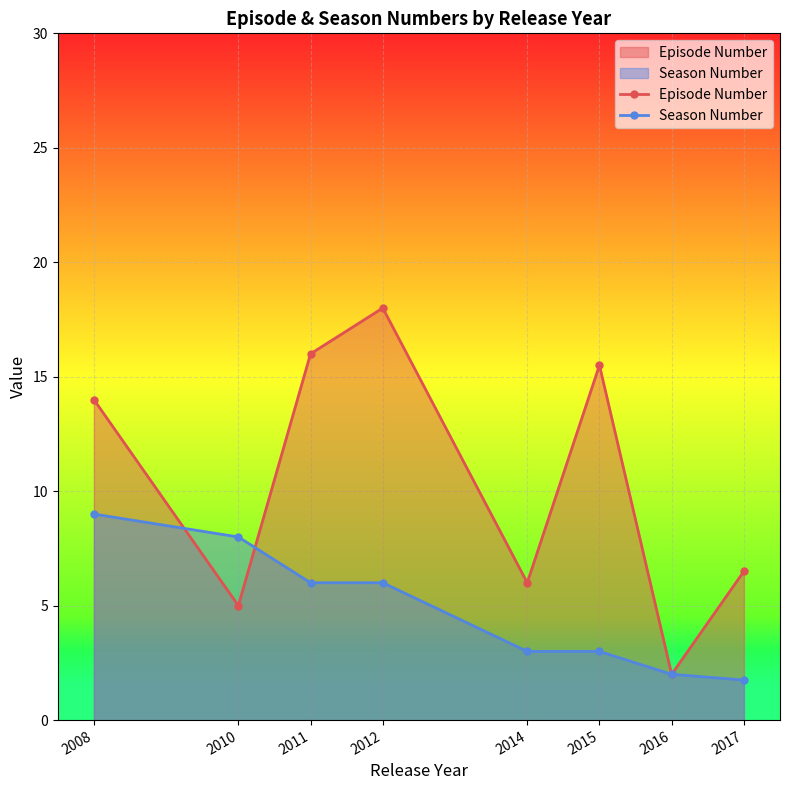

Where is Episode Number nearest to the value 10?

2017